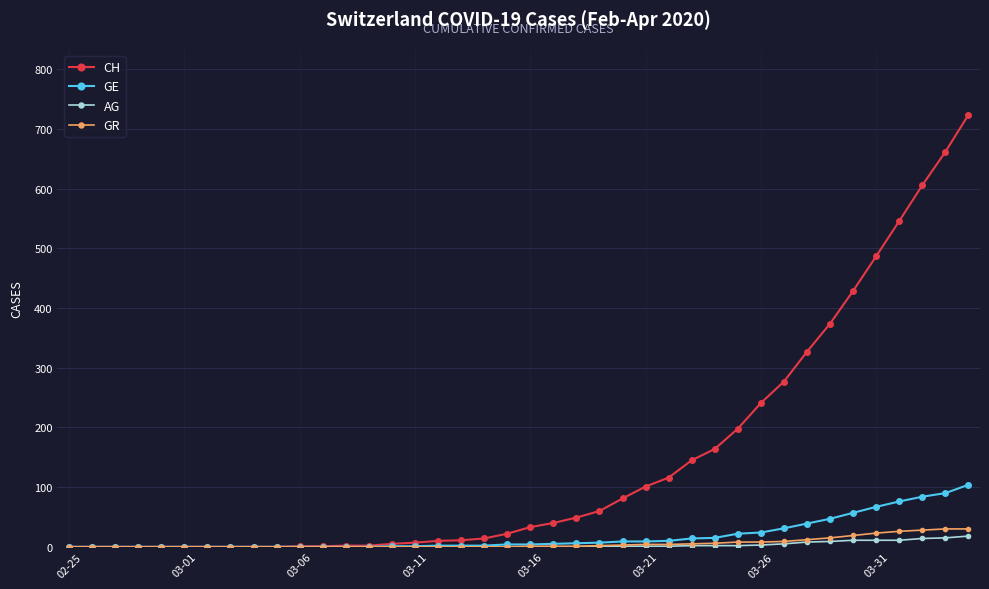

What is the maximum value shown in the chart?

724